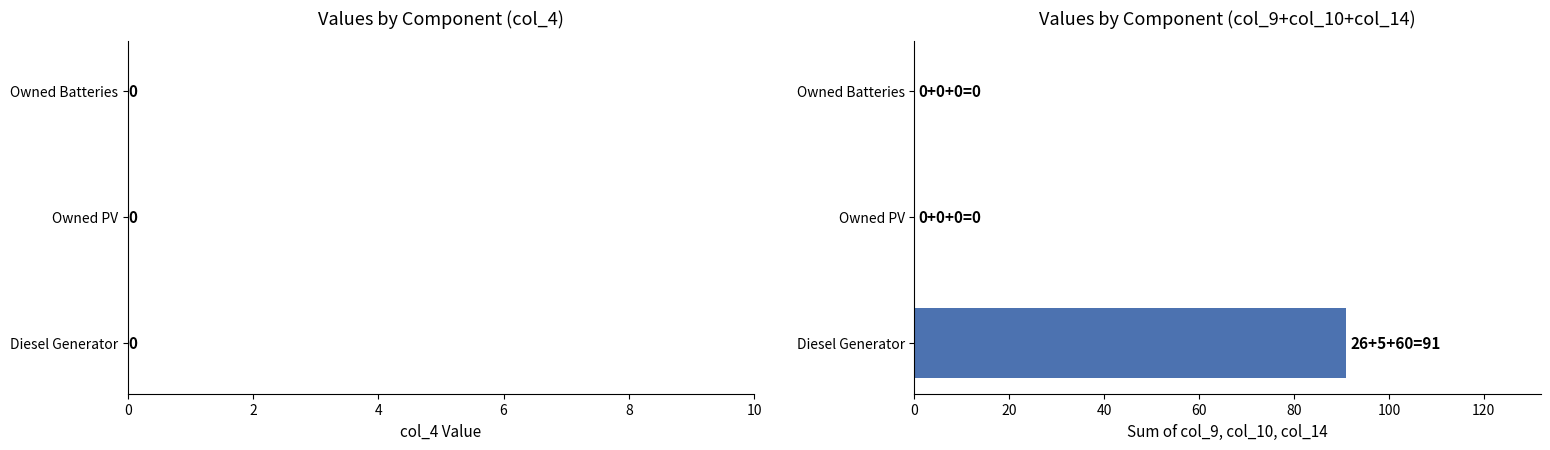

Which category has the highest value across all series?

Diesel Generator